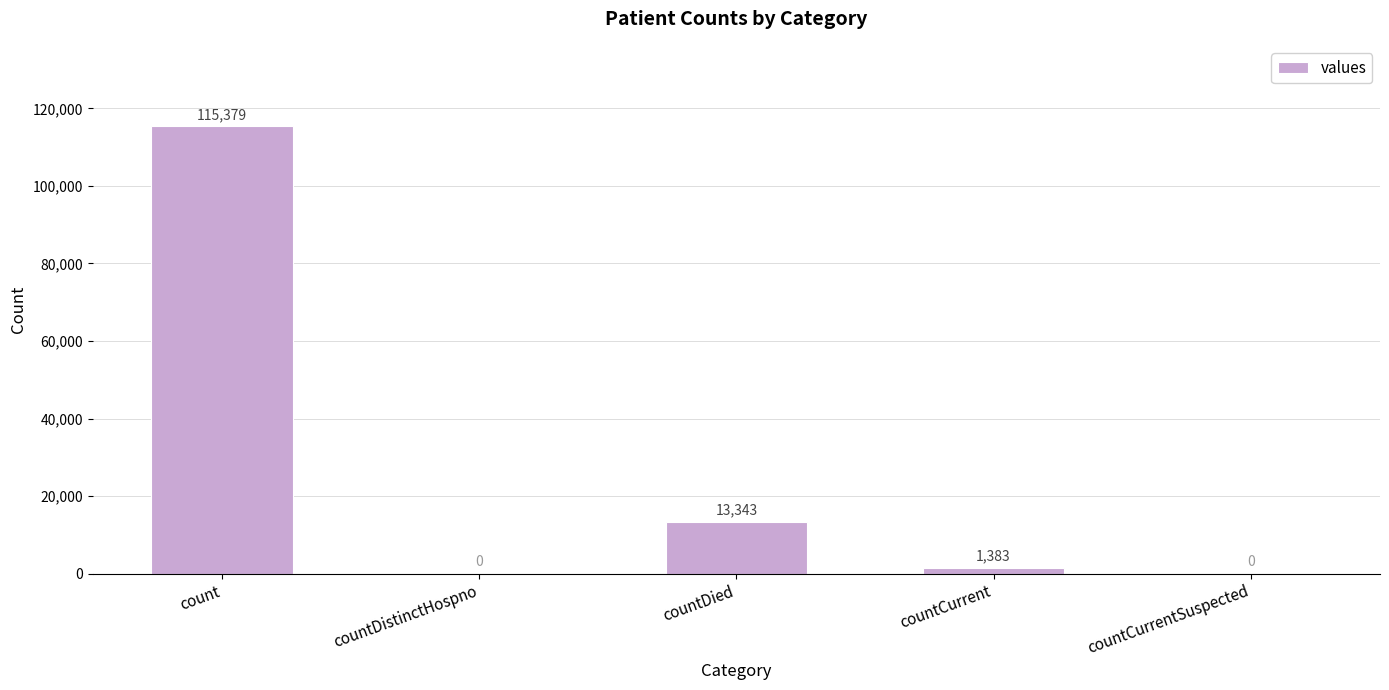

What is the change in value from count to countDistinctHospno?

-115379